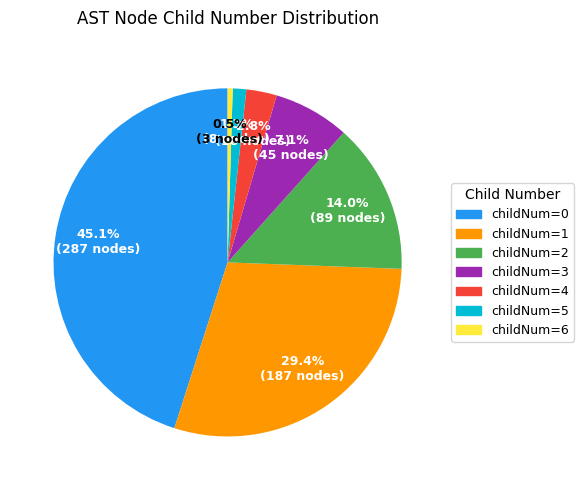

Which slice is the largest?

childNum=0